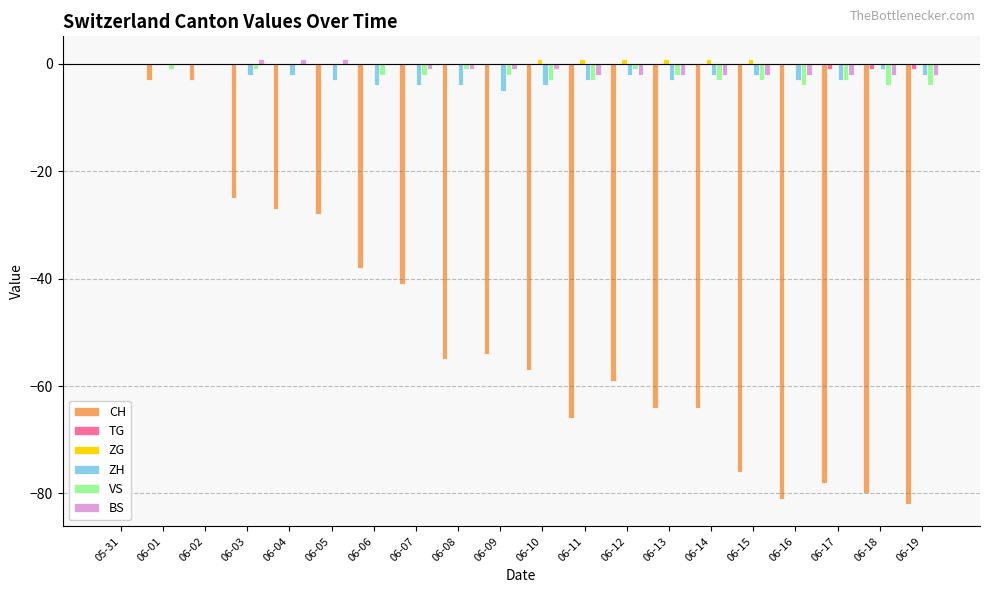

Where is CH nearest to the value -41?

06-07